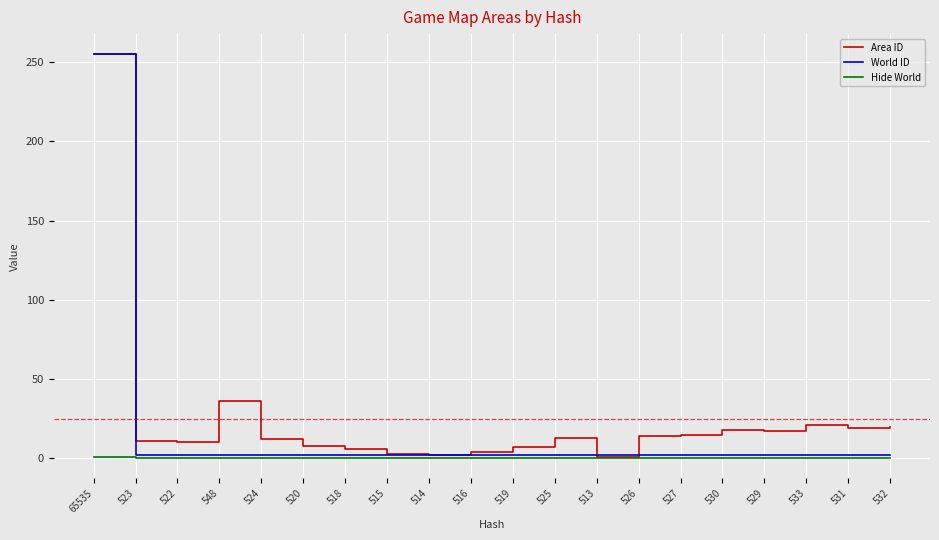

At how many categories does at least one series exceed 232?

1